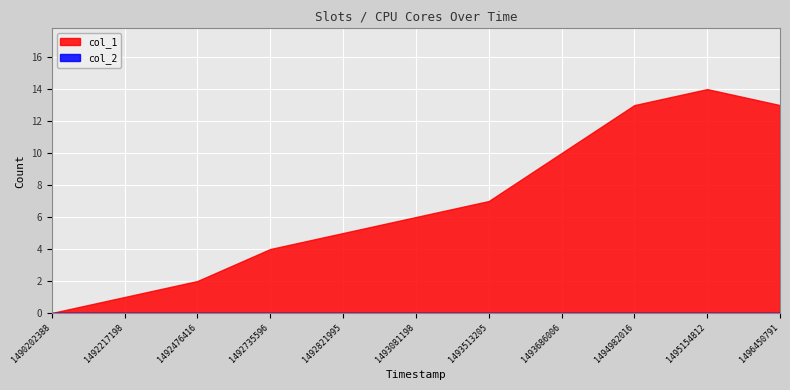

True or false: col_2 has a value of 0 at 1495154812.

True